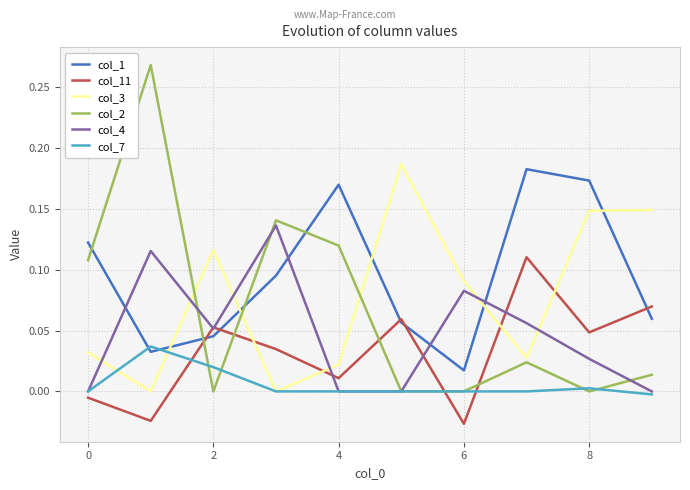

Which series has the largest total across all categories?

col_1